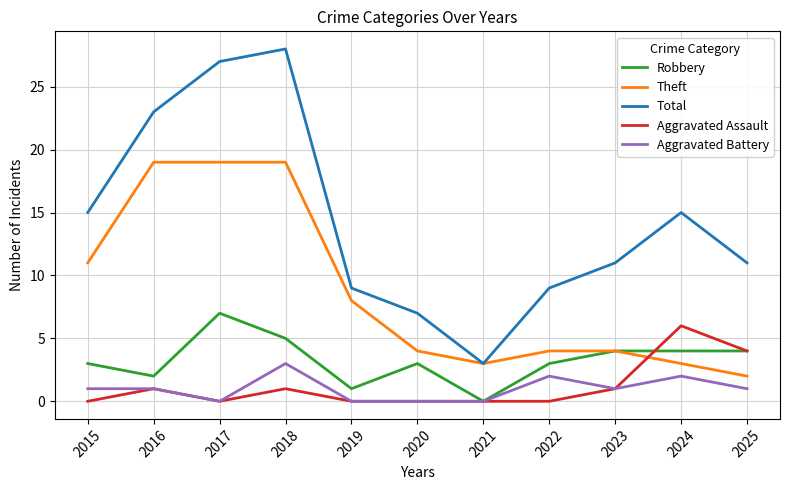

True or false: Total and Aggravated Assault intersect in this chart.

False